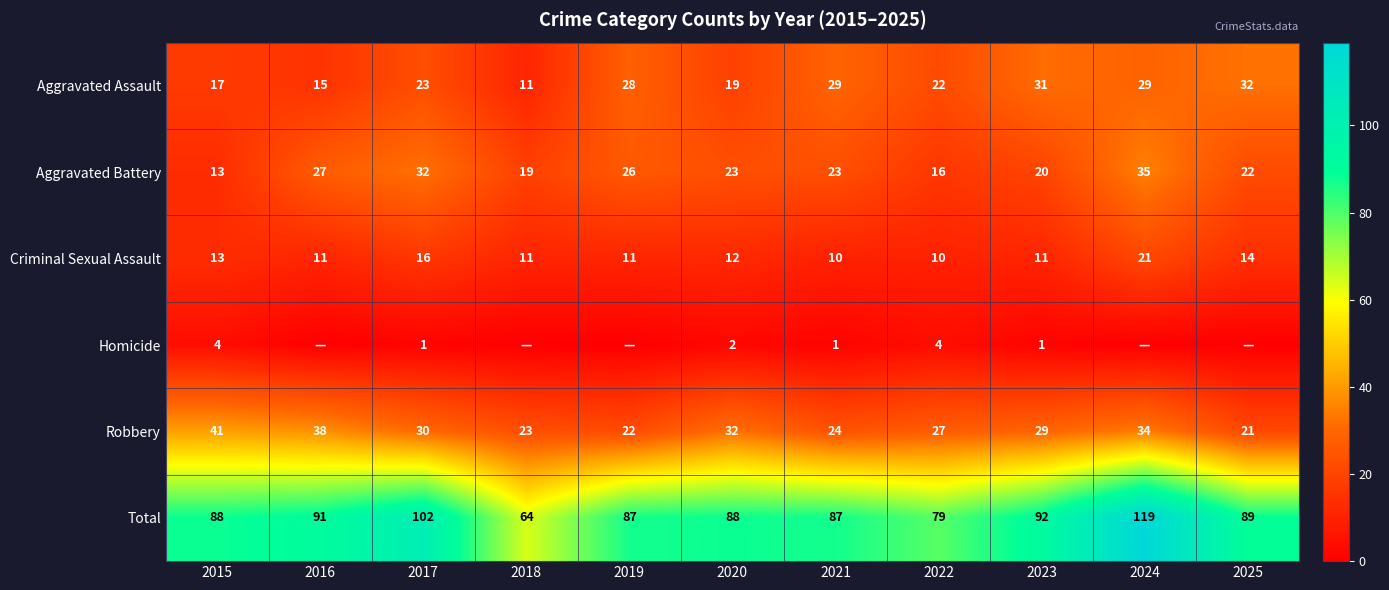

At which label is Total closest to 91?

2016